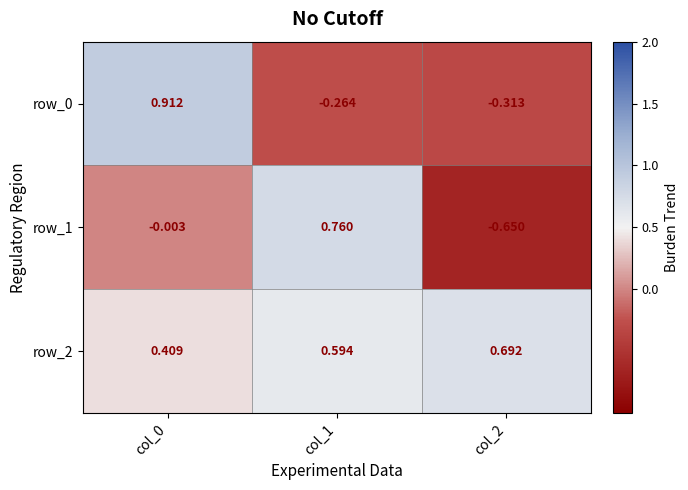

Which series has the largest range (max minus min)?

row_1